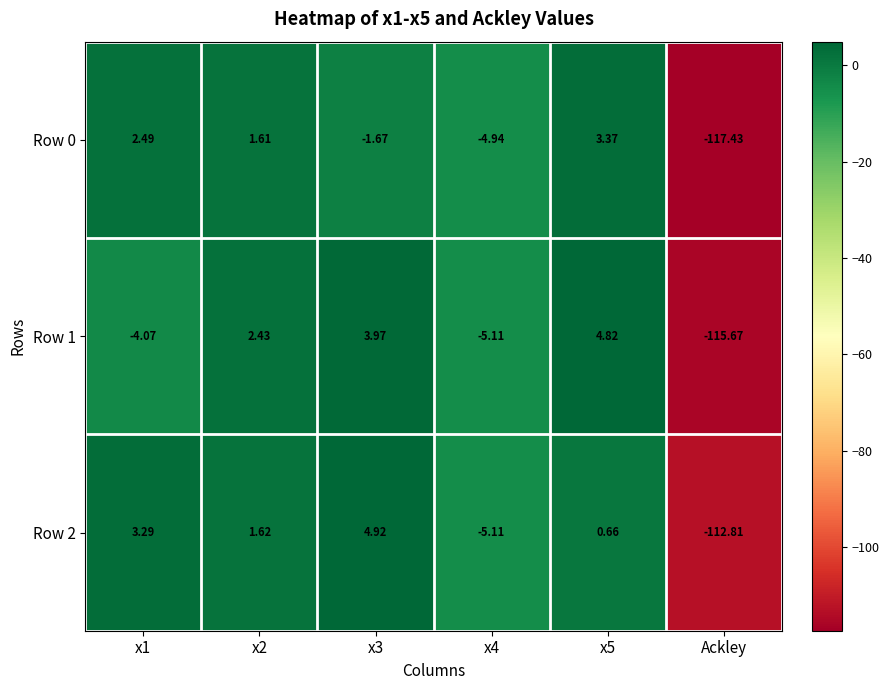

At which category is the sum across all series the highest?

x5